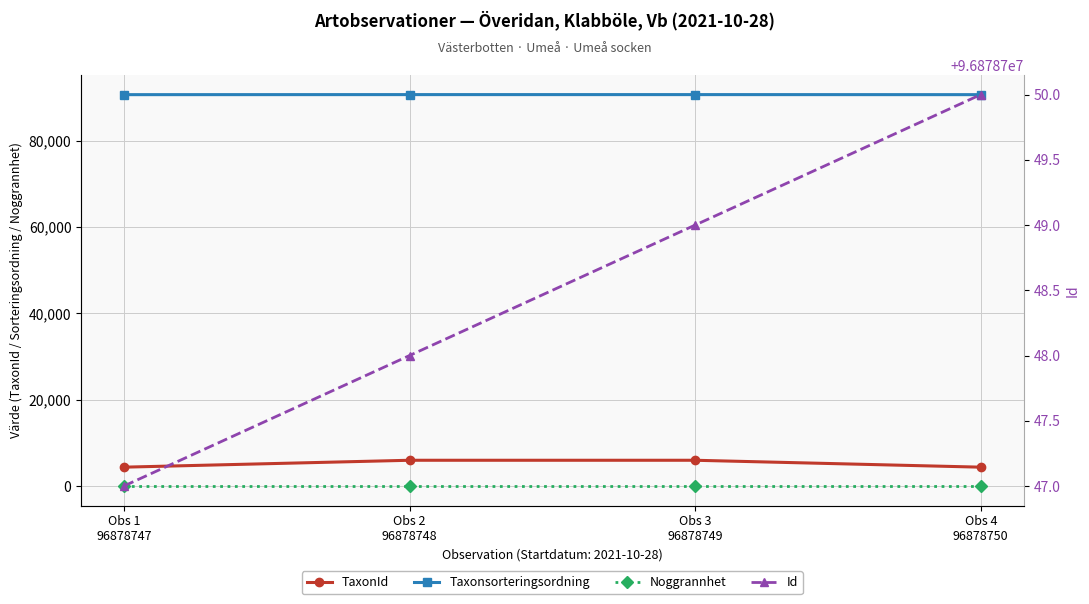

Does the chart have visible grid lines?

Yes